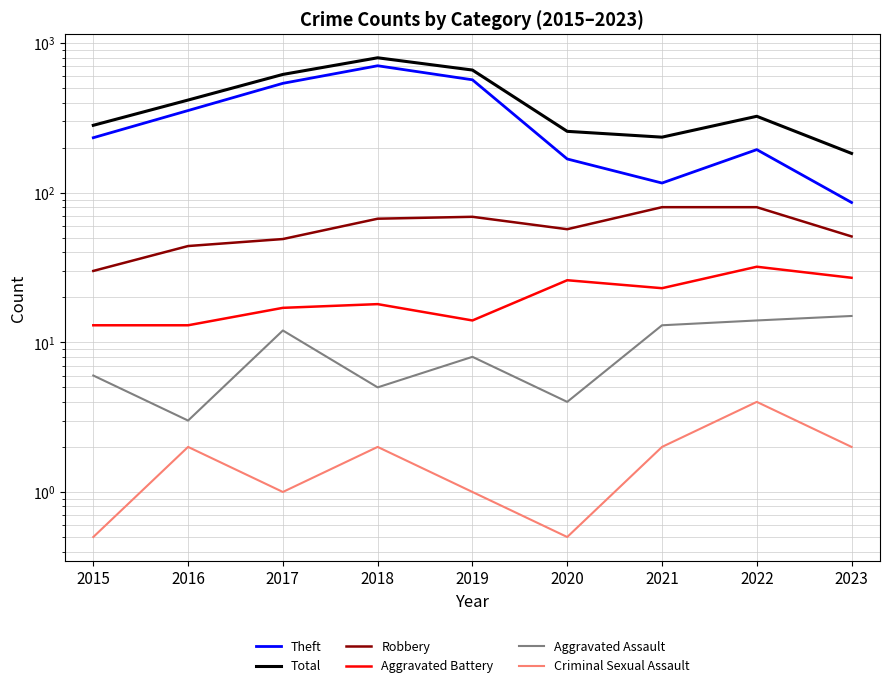

What is the highest value of the Theft series?

705.0